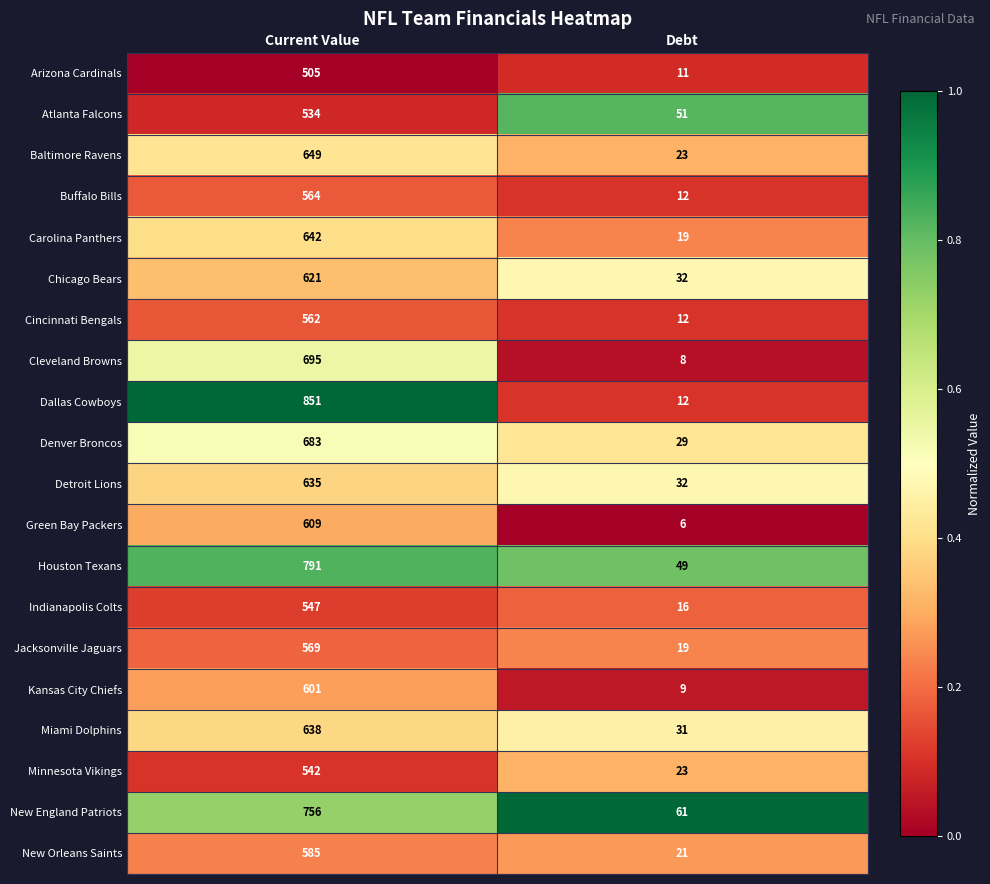

Which series has the widest spread of values?

Dallas Cowboys